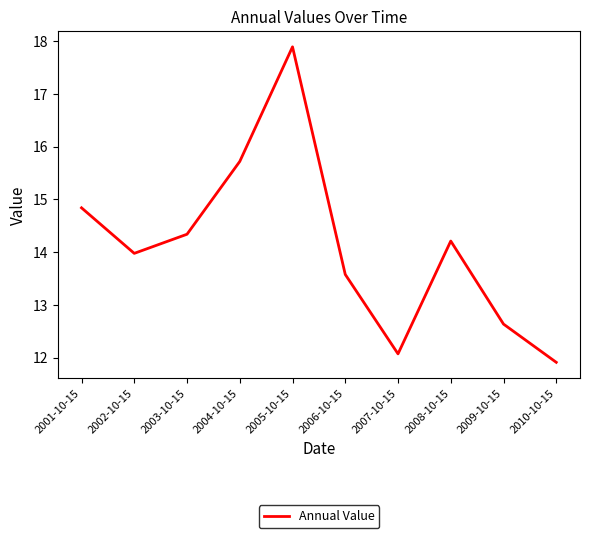

What is the ratio of the value at 2009-10-15 to the value at 2002-10-15?

0.9